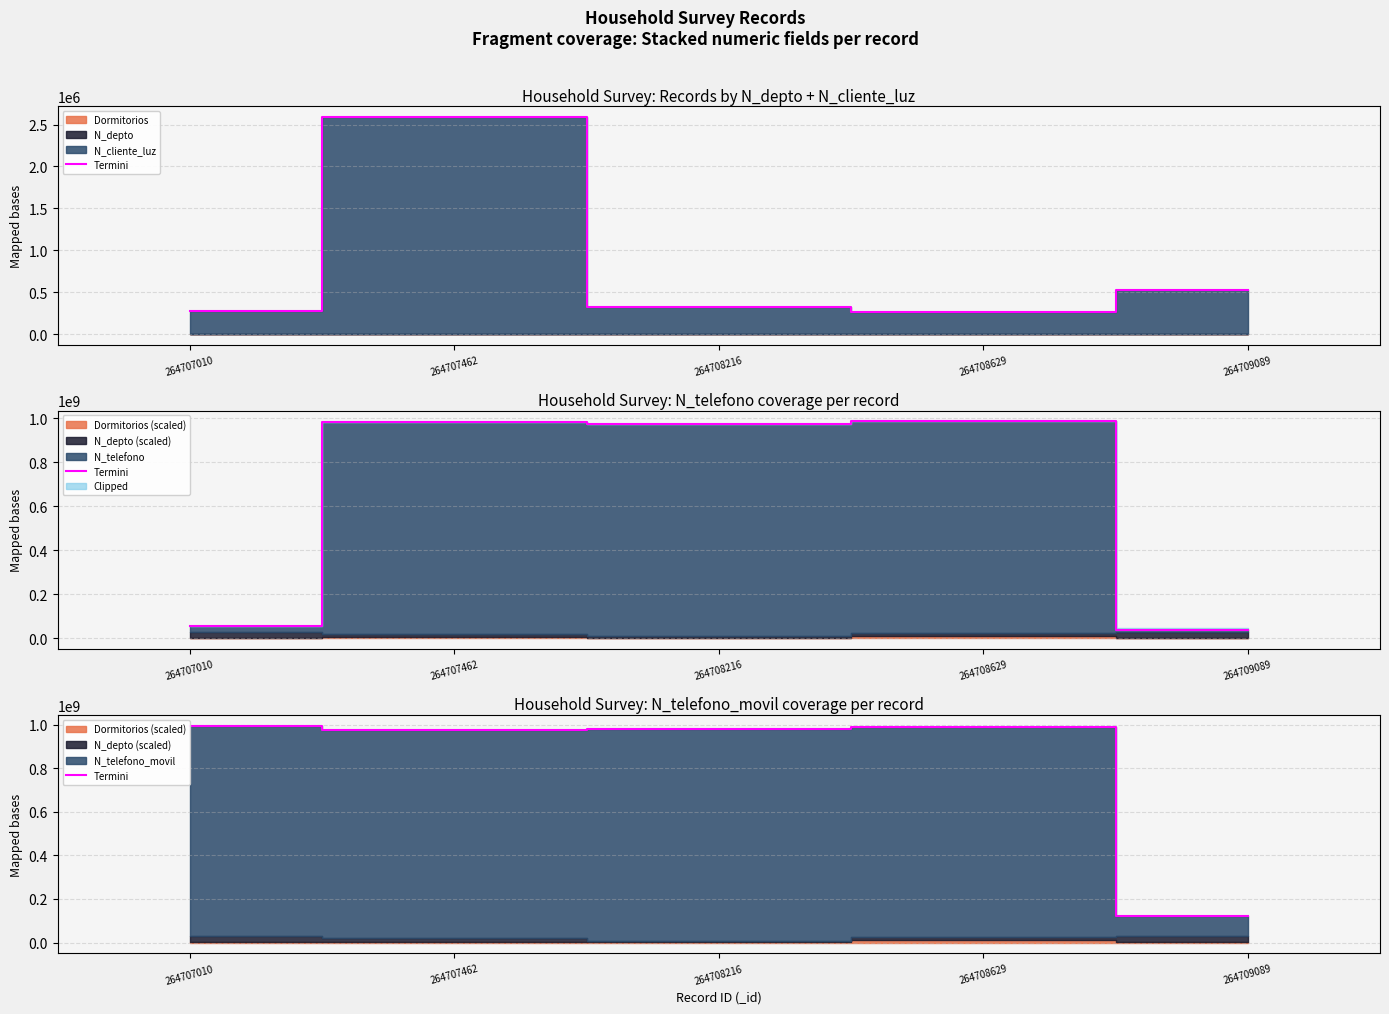

How many data points are less than 982823233?

2